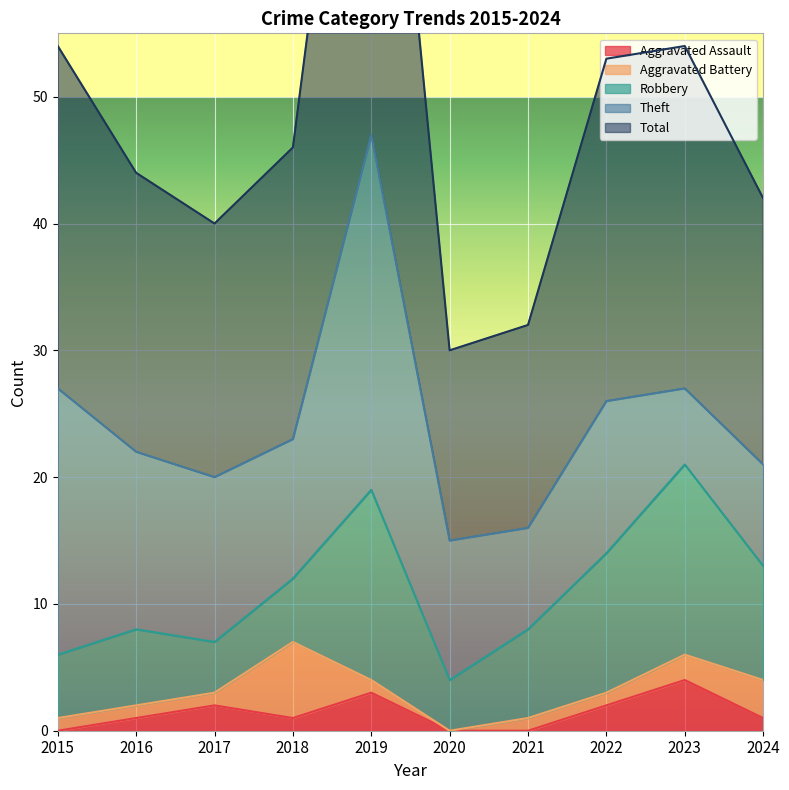

Reading left to right, list all the values displayed in this chart.

Aggravated Assault: 0	1	2	1	3	0	0	2	4	1
Aggravated Battery: 1	1	1	6	1	0	1	1	2	3
Robbery: 5	6	4	5	15	4	7	11	15	9
Theft: 21	14	13	11	28	11	8	12	6	8
Total: 27	22	20	23	47	15	16	27	27	21